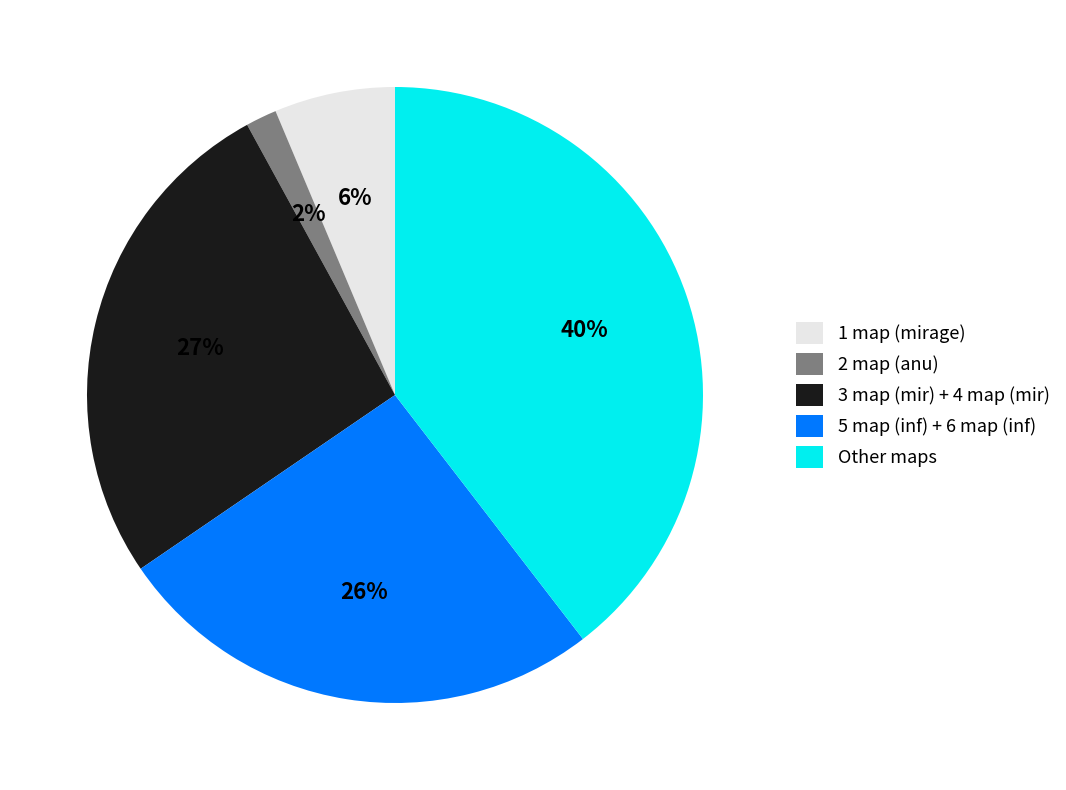

To the nearest percent, what portion does 2 map (anu) represent?

2%